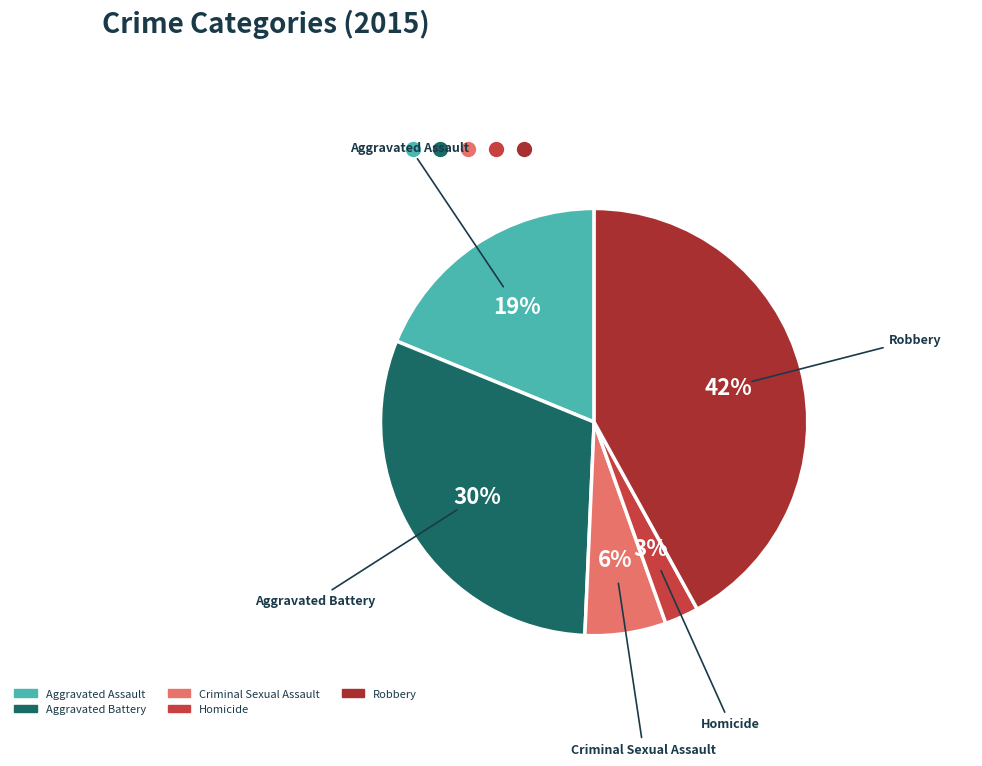

To the nearest percent, what is the combined percentage of Robbery and Homicide?

45%